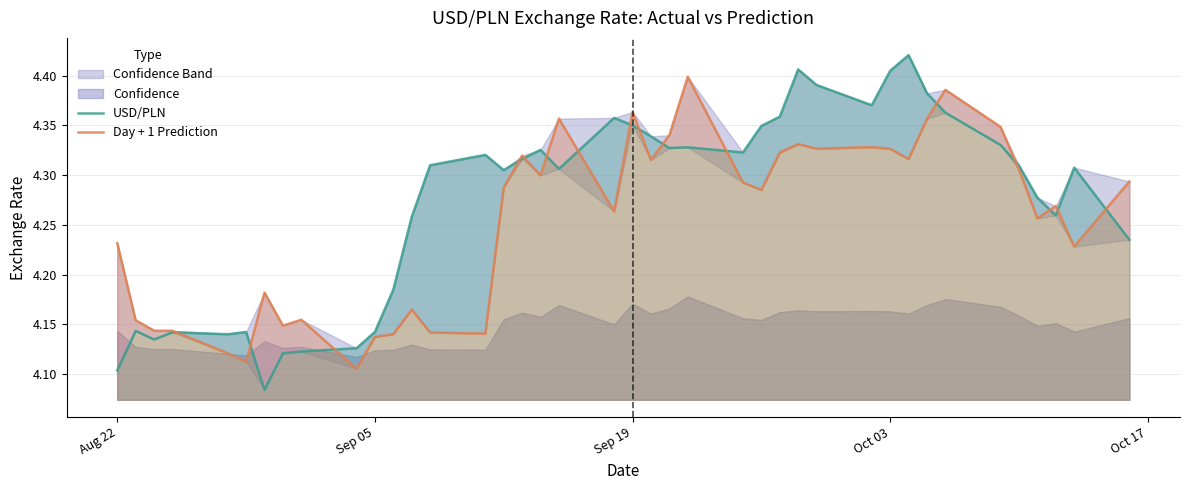

Count the Day + 1 Prediction values in the range 4 to 5.

40